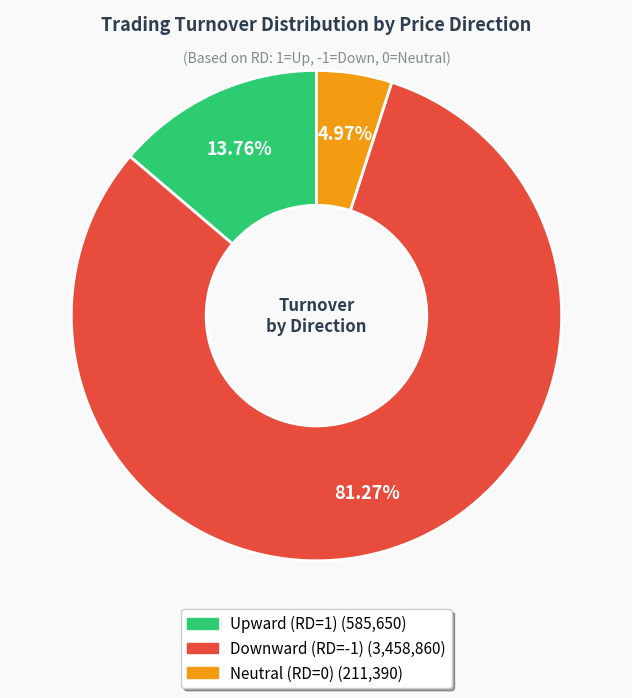

Is there a majority slice in this chart?

Yes